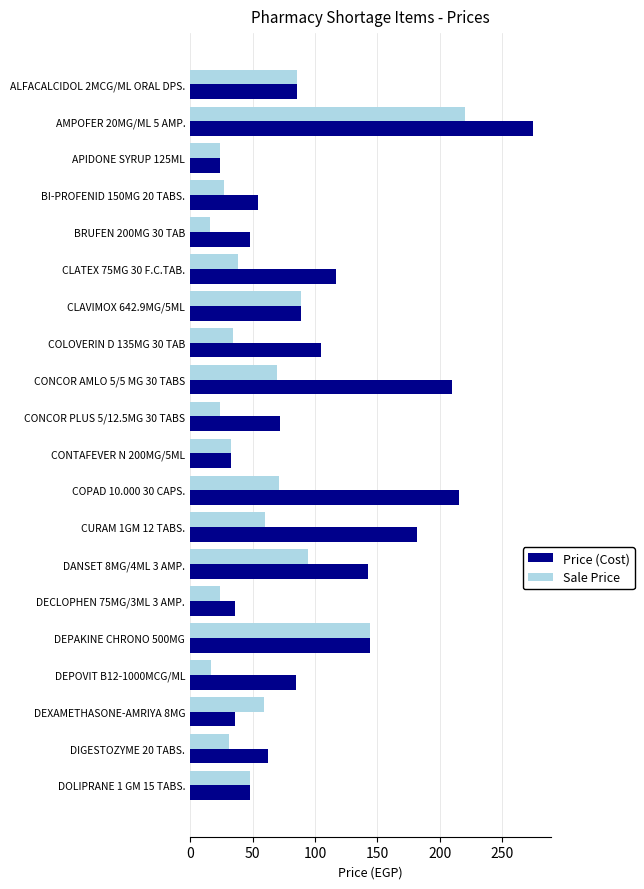

List the series in order of their overall mean, highest first.

Price (Cost), Sale Price